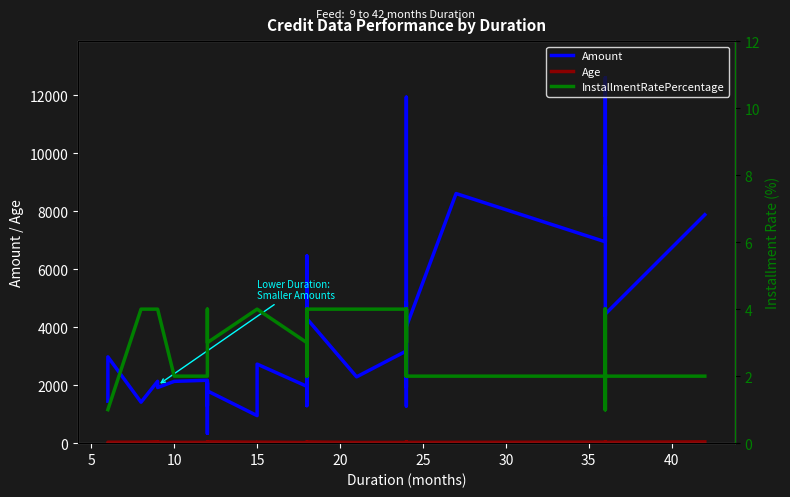

True or false: Amount and Age cross at least once.

False